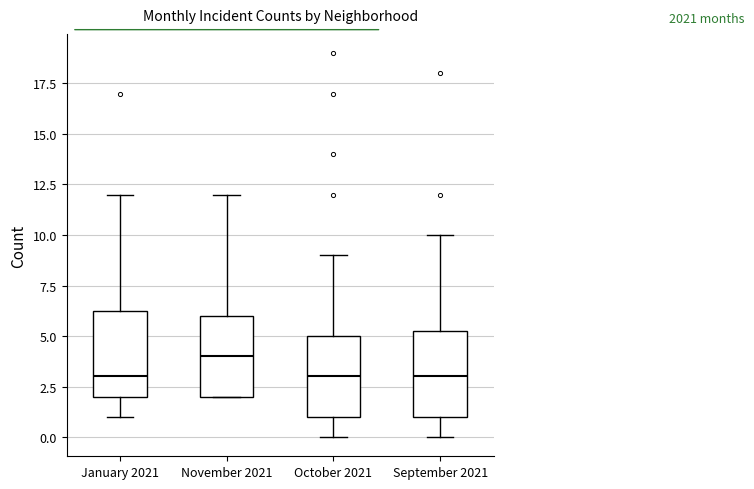

Reading left to right, transcribe this box plot: for each box, give where its median line is, the range the box spans, and where its two whiskers end, as read against the y-axis. The values are not printed on the chart, so give them approximately, as read against the axis.

January 2021: median 3.0, box 2.0 to 6.5, whiskers 1.0 to 12.0
November 2021: median 4.0, box 2.0 to 6.0, whiskers 2.0 to 12.0
October 2021: median 3.0, box 1.0 to 5.0, whiskers 0.0 to 9.0
September 2021: median 3.0, box 1.0 to 5.5, whiskers 0.0 to 10.0